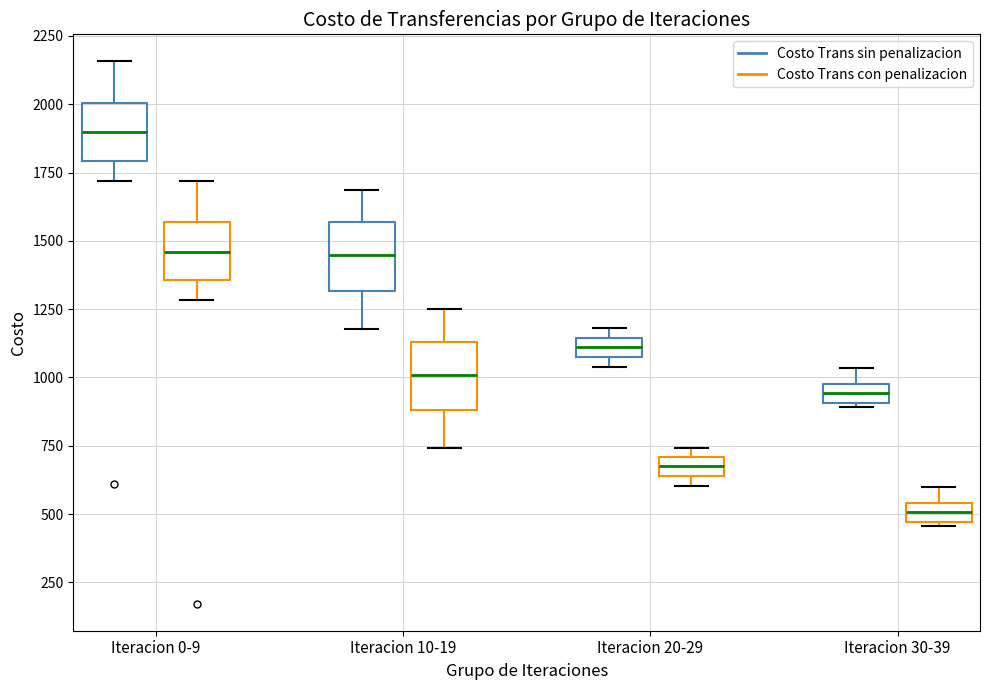

Which box's median line is the lowest?

Iteracion 30-39 (Costo Trans con penalizacion)